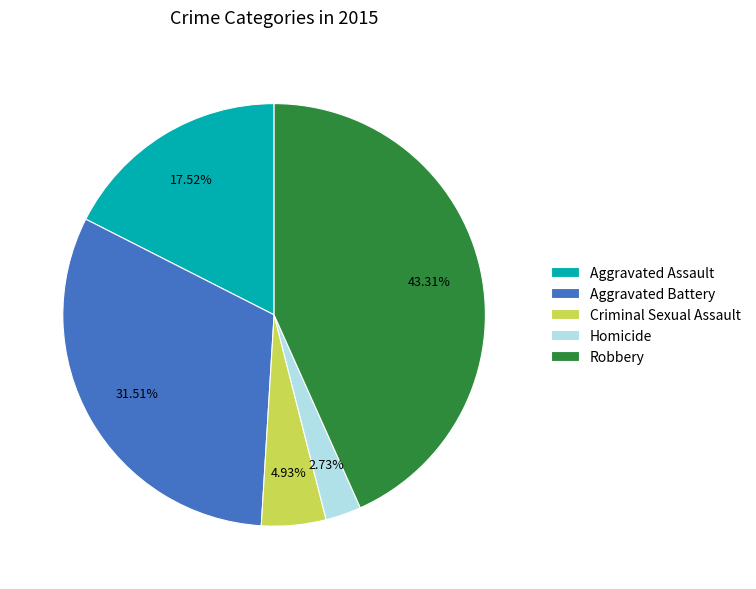

To the nearest percent, what percentage of the pie is Homicide?

3%